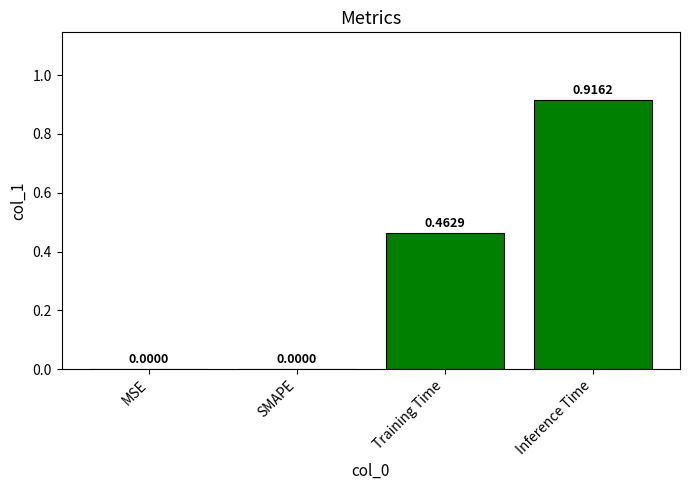

Between MSE and Training Time, which is larger?

Training Time